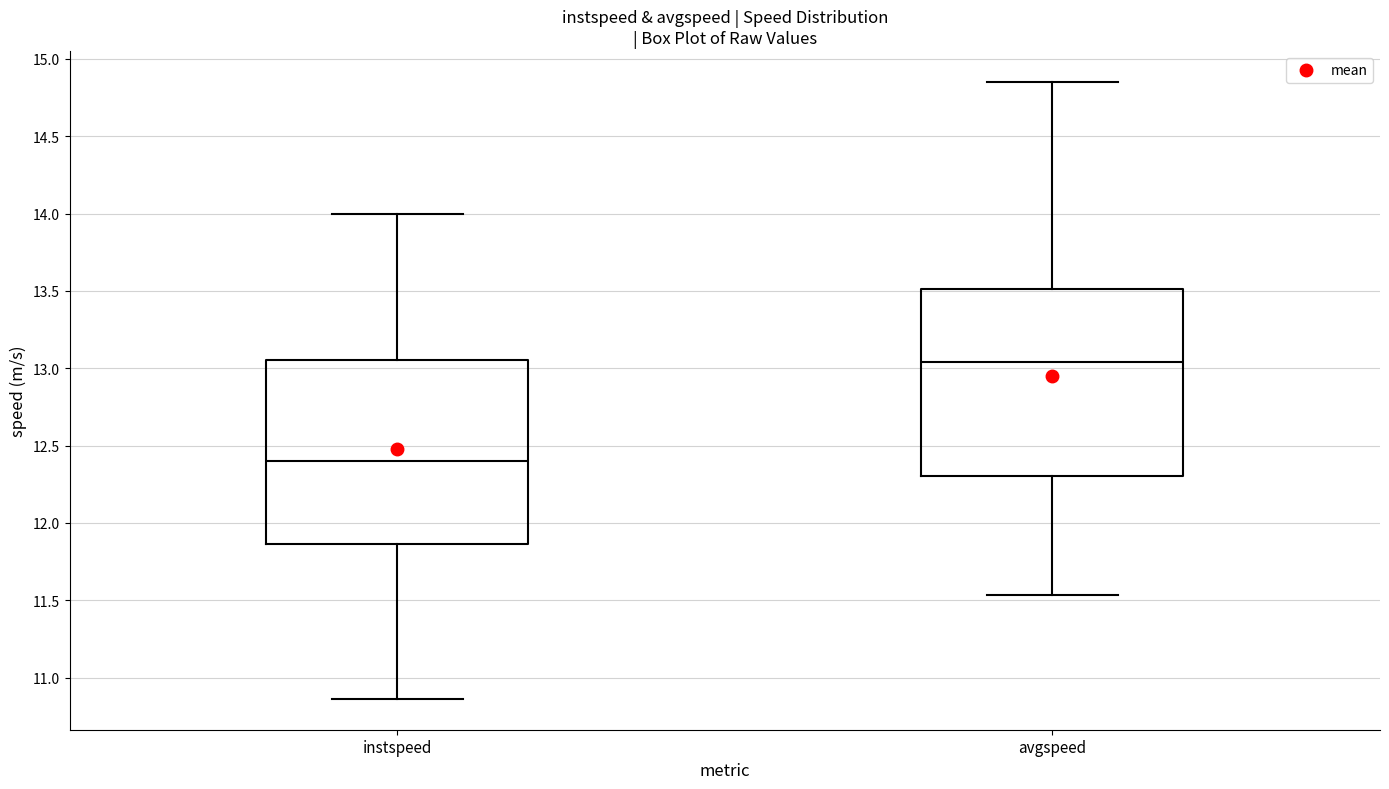

Which box's median line is the lowest?

instspeed